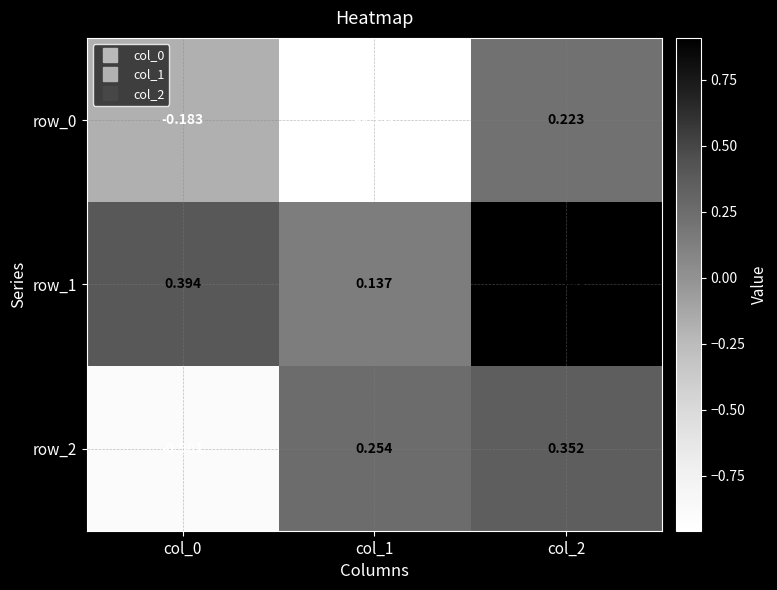

Rank the series by their maximum value, from lowest to highest.

row_0, row_2, row_1